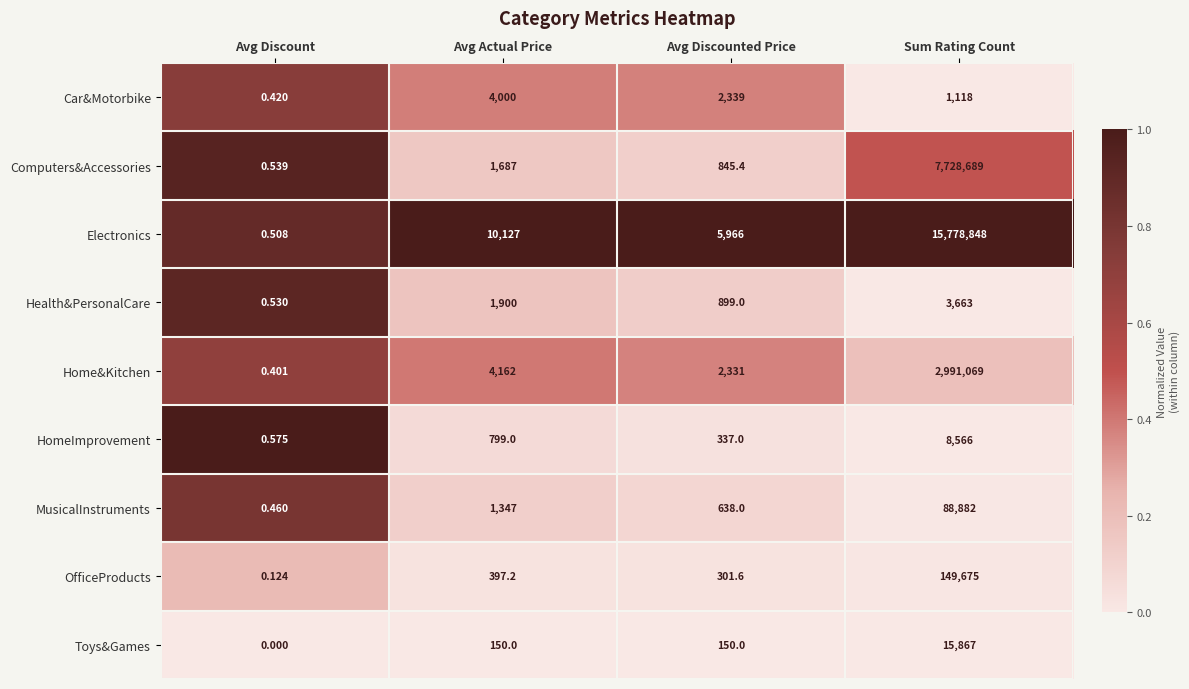

At which category does the chart reach its peak across all series?

Sum Rating Count